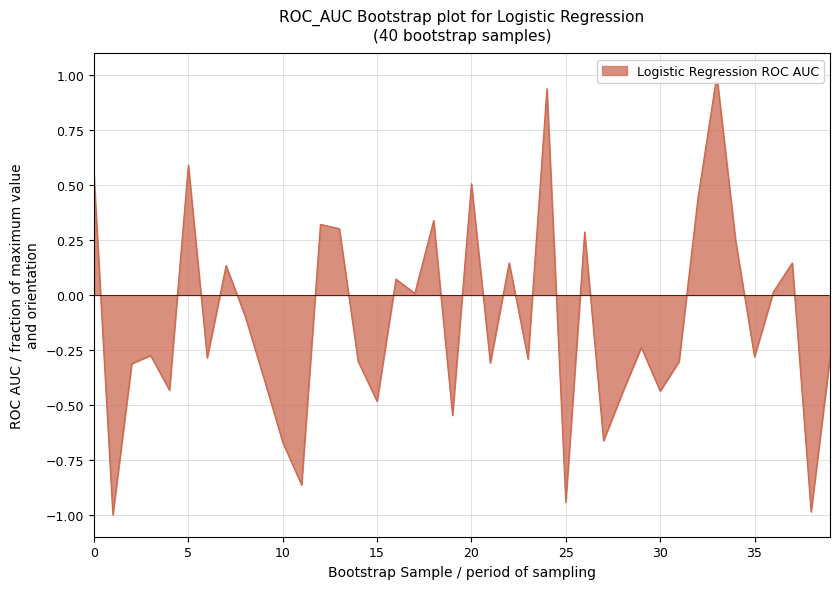

Between 25 and 24, which is larger?

24